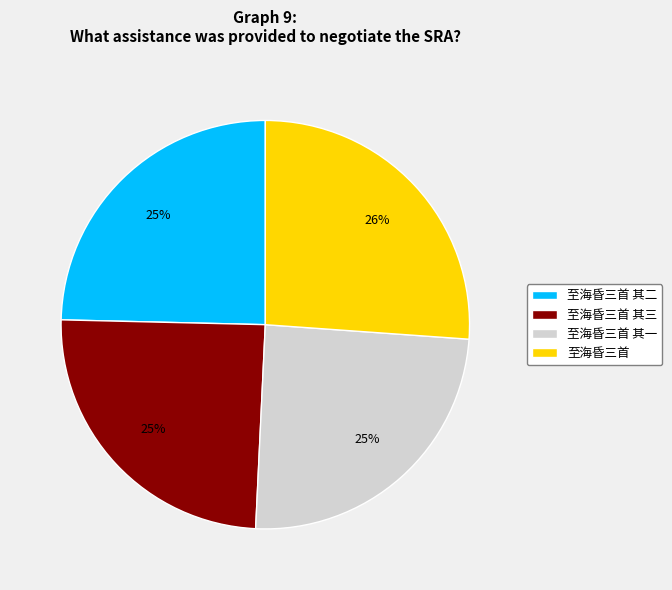

Is there a majority slice in this chart?

No